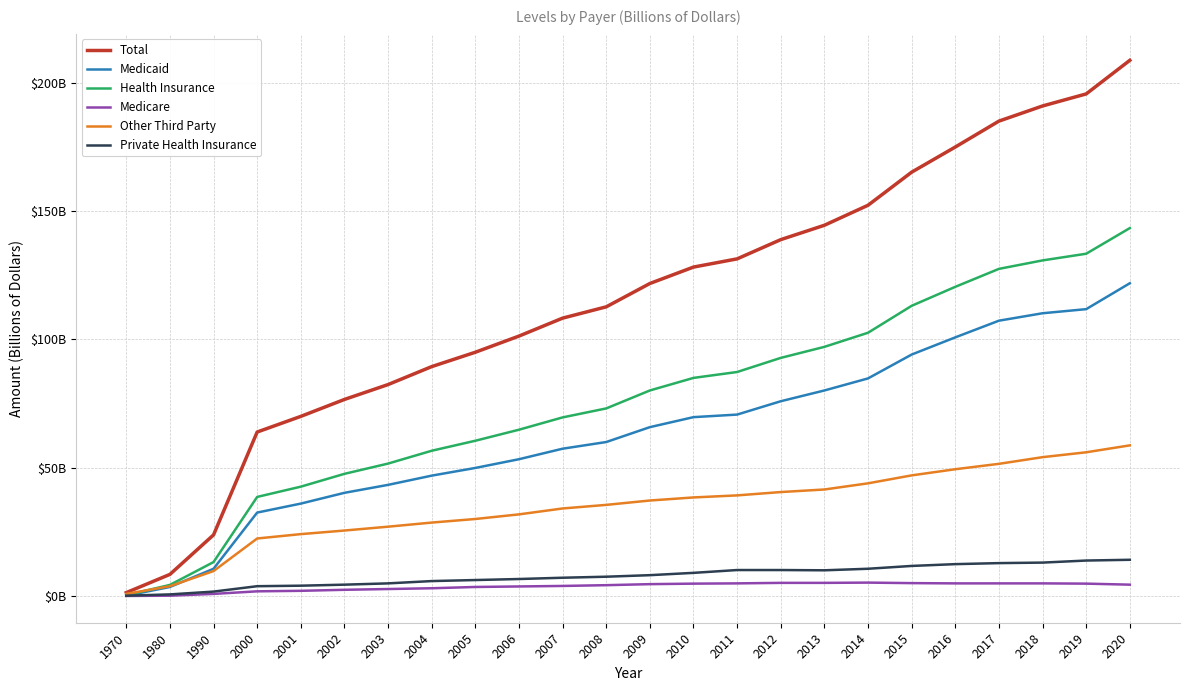

What are all the series names shown in the legend?

Total, Medicaid, Health Insurance, Medicare, Other Third Party, Private Health Insurance